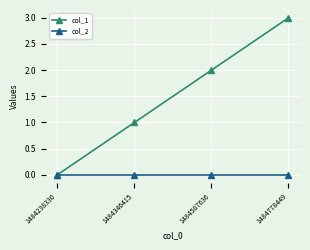

How many distinct data groups are displayed?

2